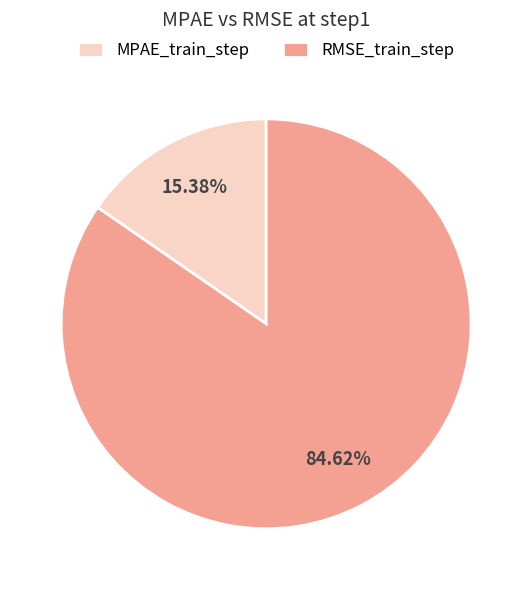

Between MPAE_train_step and RMSE_train_step, which is larger?

RMSE_train_step